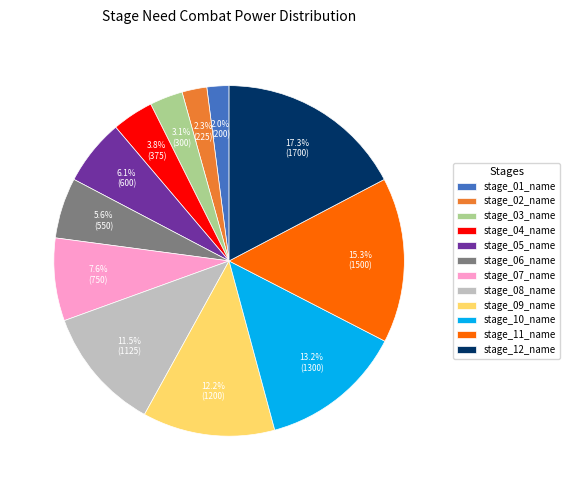

Count the number of slices in the pie.

12